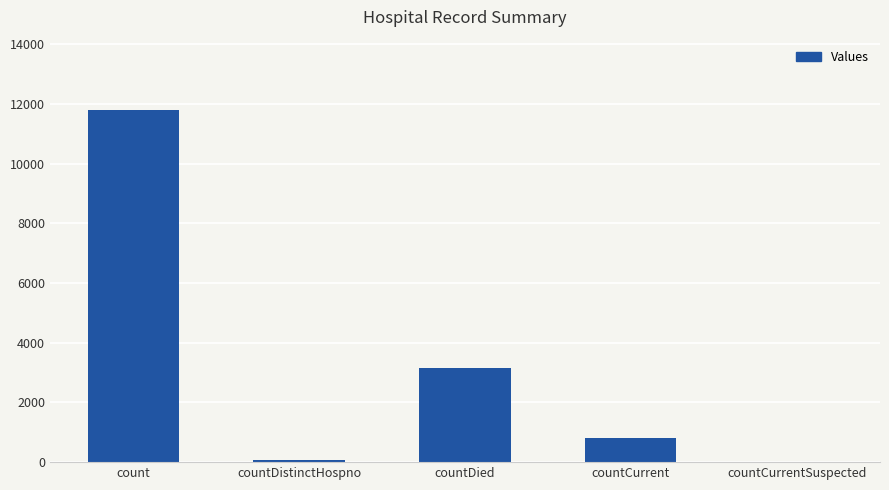

Between countDied and countCurrentSuspected, which is larger?

countDied